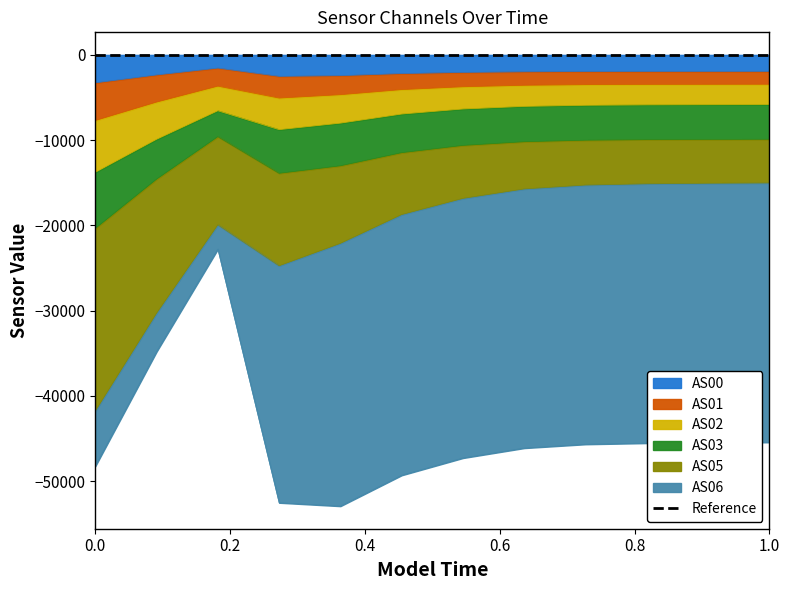

At how many categories does at least one series exceed -33084?

12